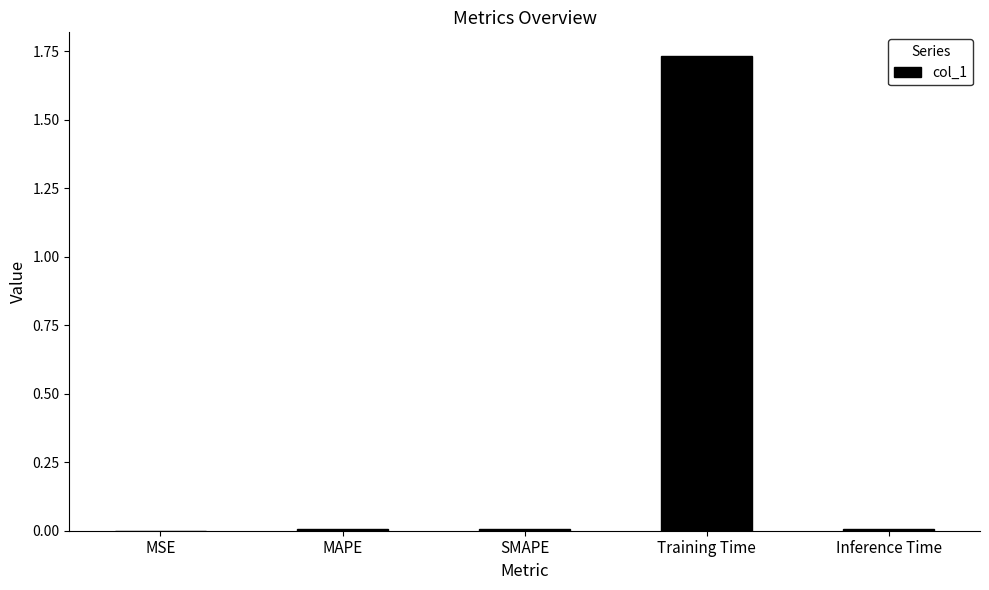

How many distinct data groups are displayed?

1